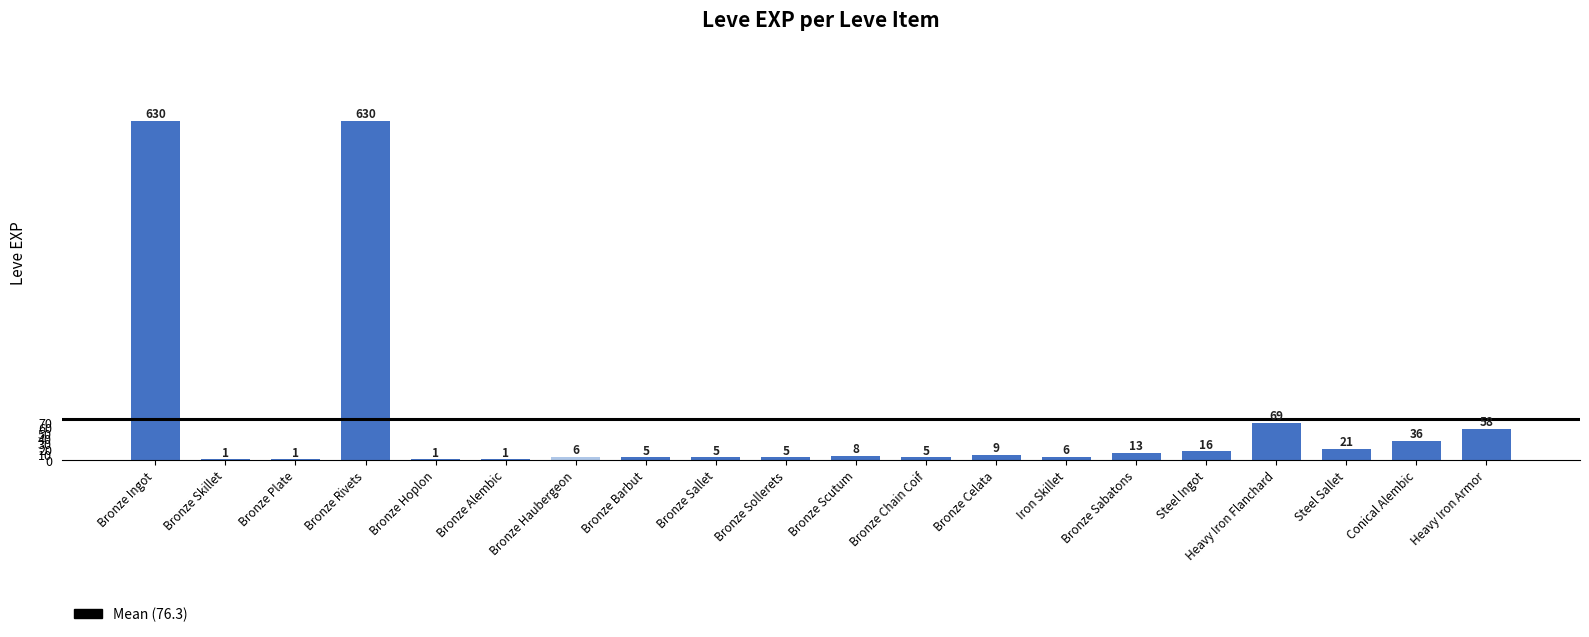

The chart shows a value of 5 at Bronze Chain Coif. True or false?

True